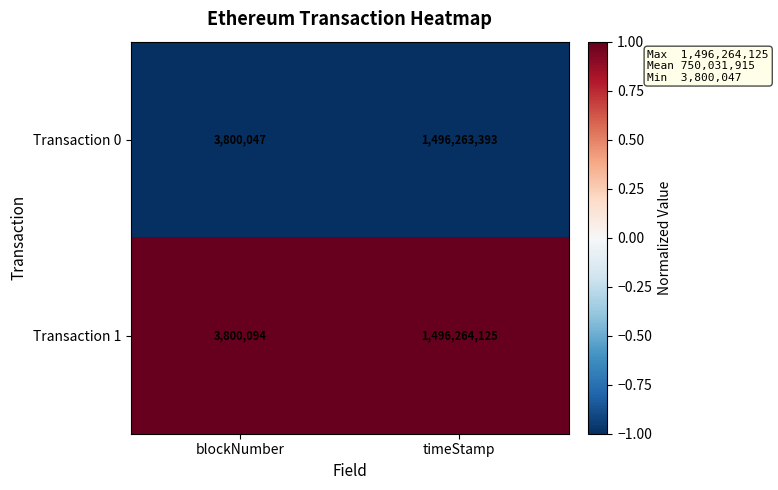

Which category has the highest value across all series?

timeStamp